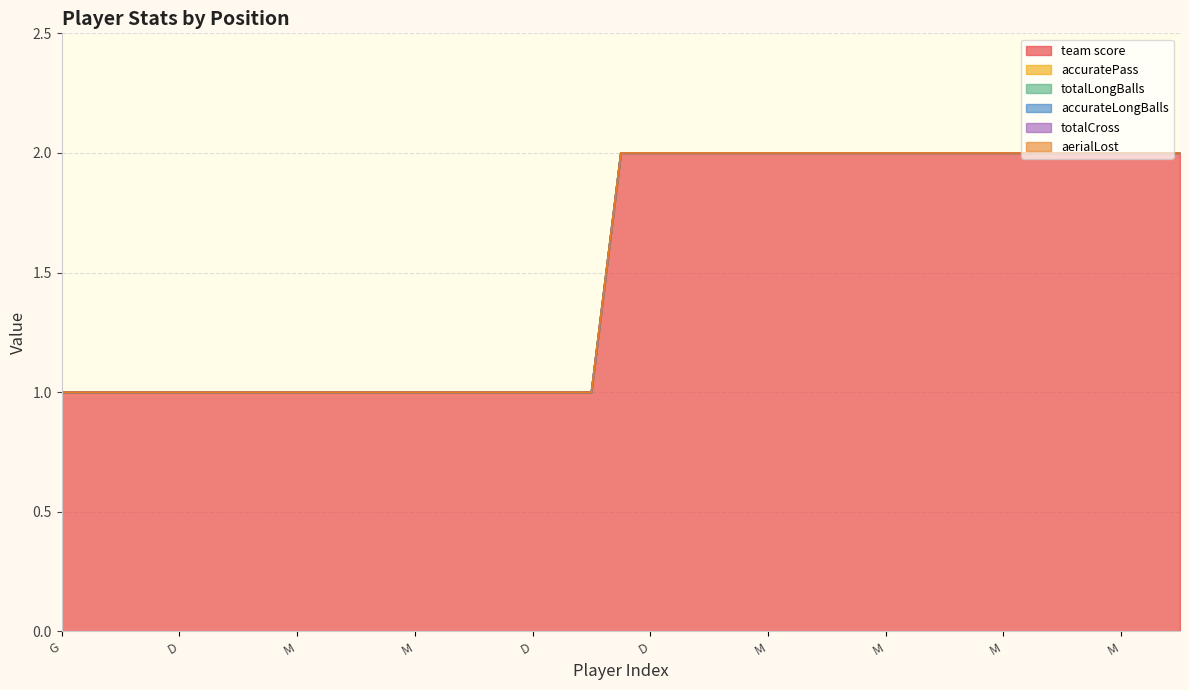

Which label corresponds to the smallest value in the chart?

G